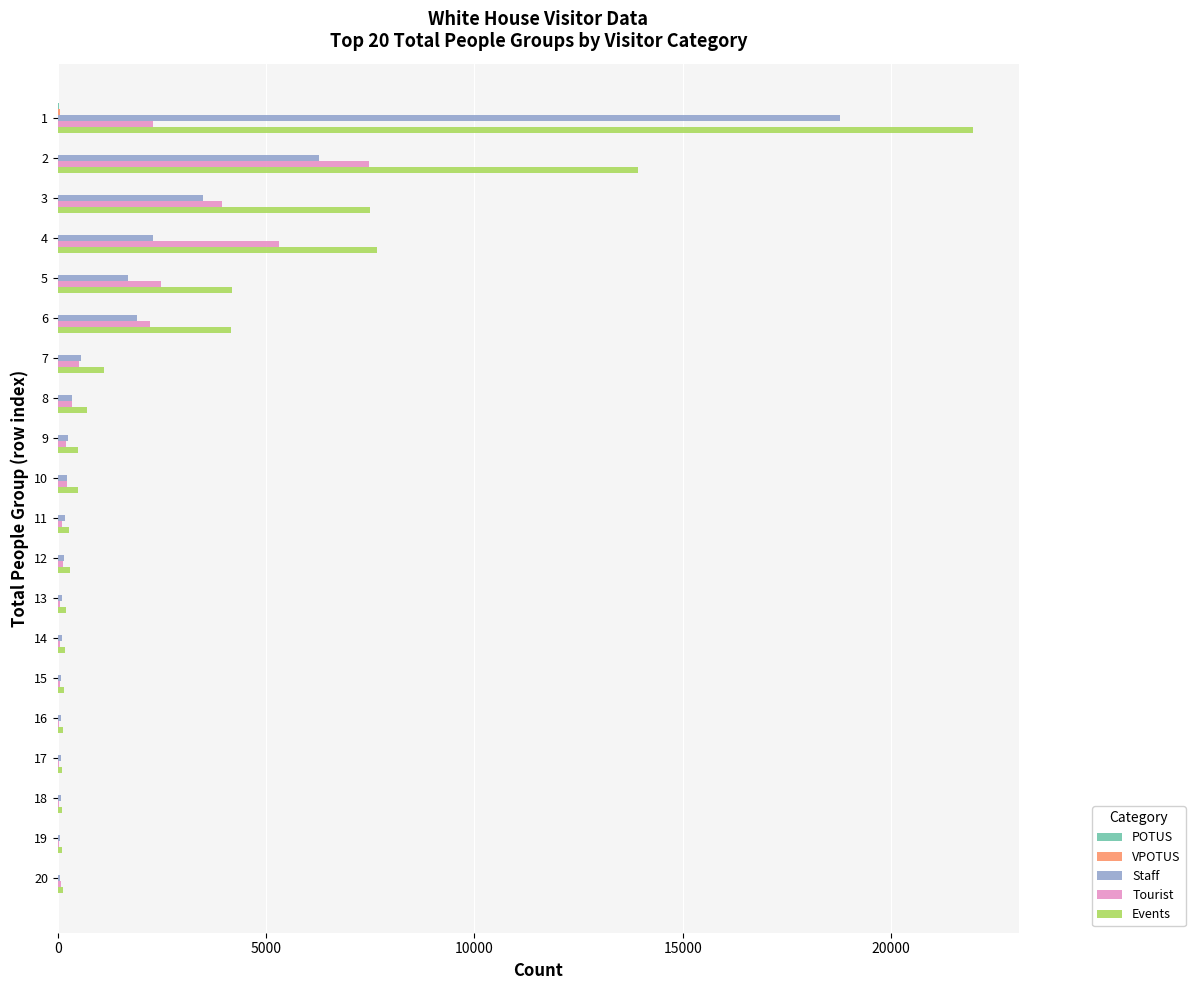

What is the sum of all Tourist values?

25567